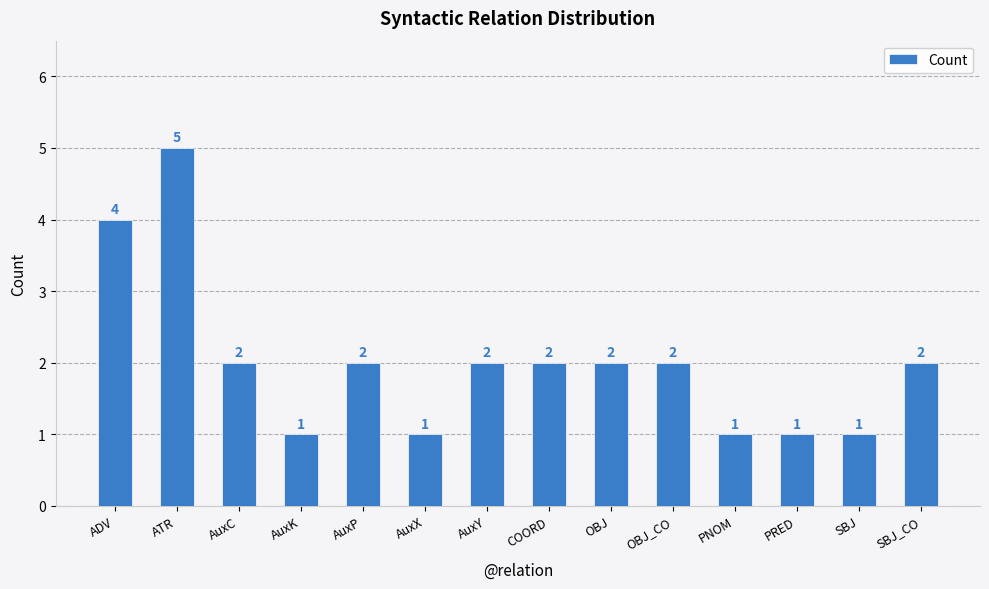

Approximately how many times larger is the value at OBJ_CO compared to AuxK?

2.0